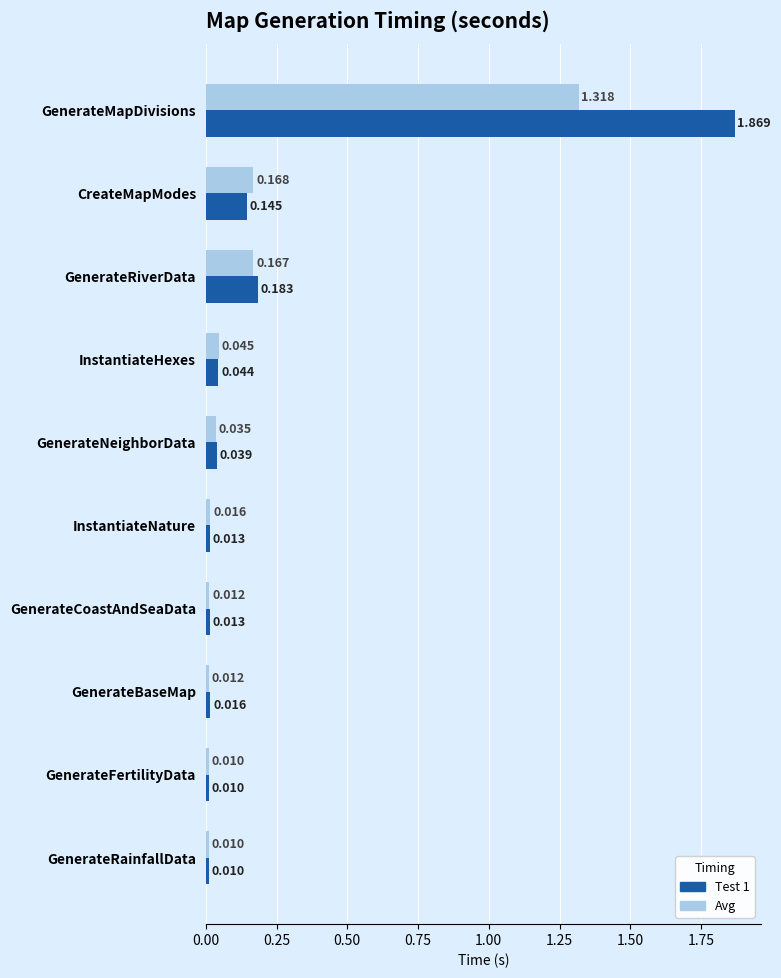

What are all the series names shown in the legend?

Test 1, Avg